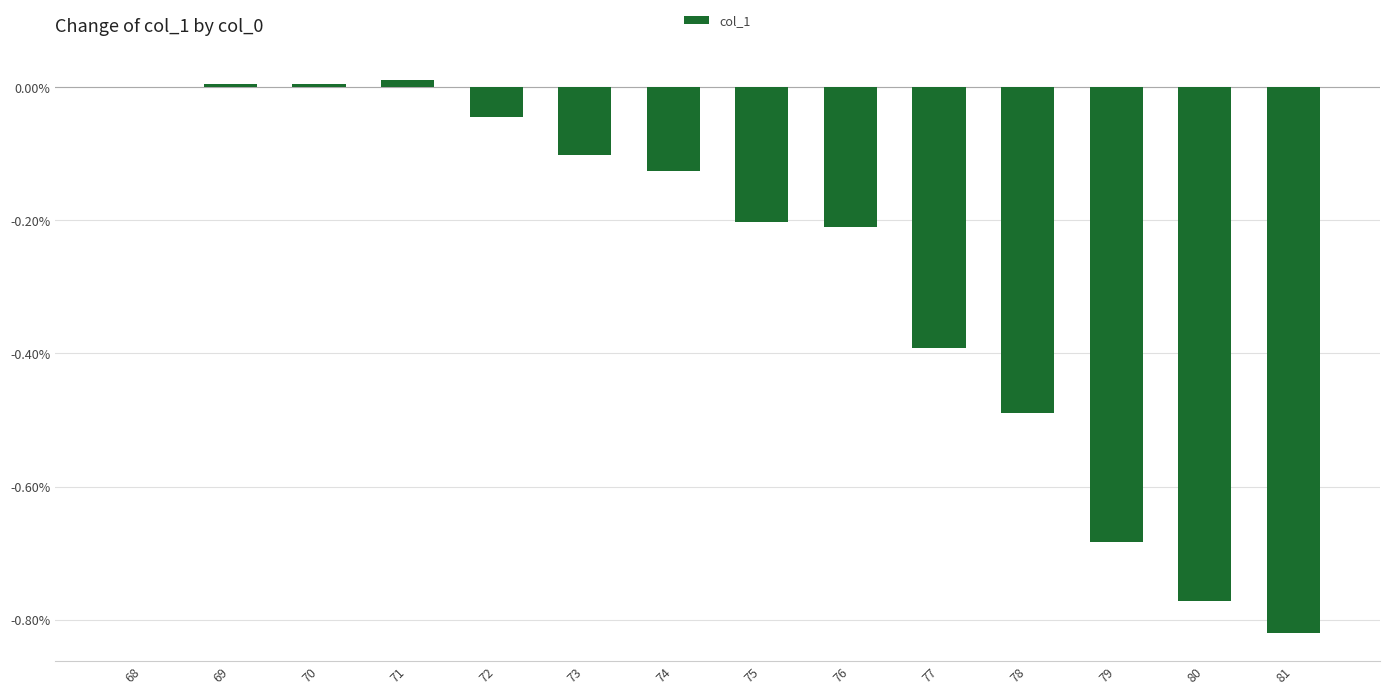

How many data points does each series have?

14